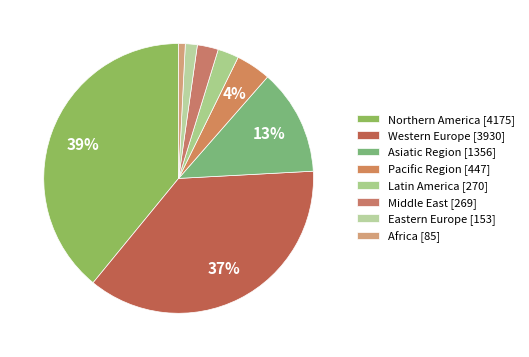

Approximately how many times larger is the value at Western Europe compared to Northern America?

0.9